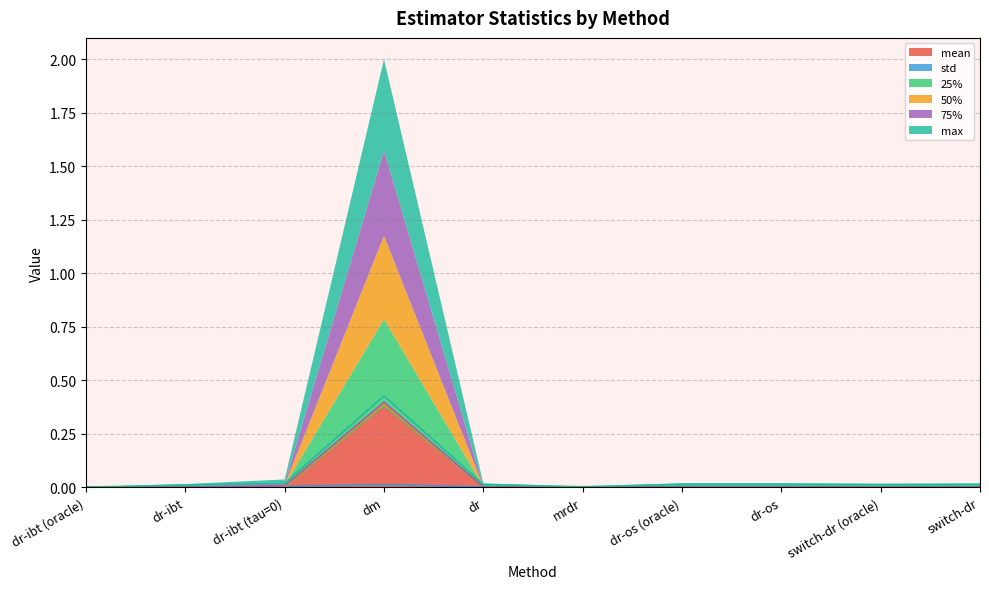

At which label is 50% closest to 0?

dr-ibt (oracle)